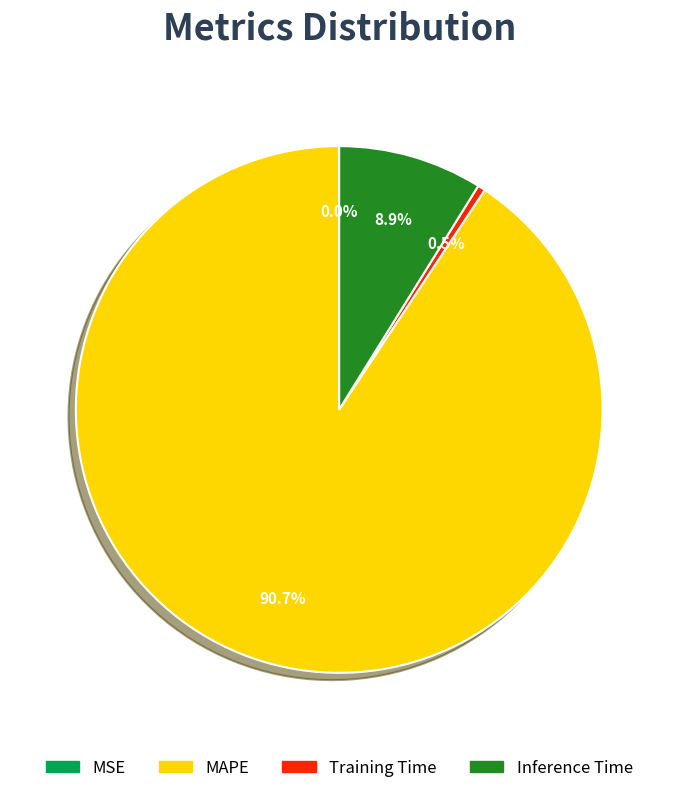

Which slice is the largest?

MAPE